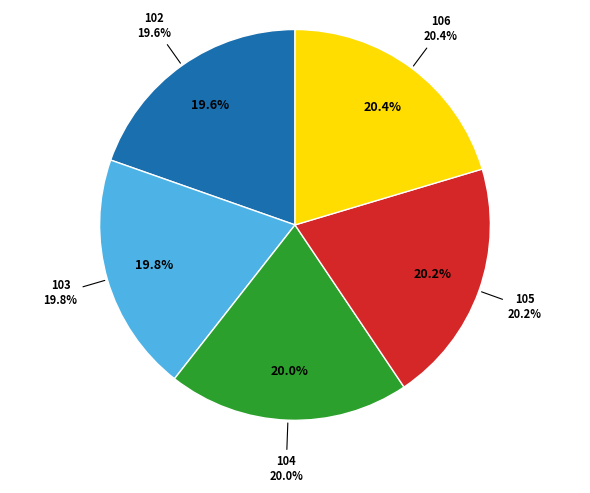

What is the smallest slice in the pie chart?

102